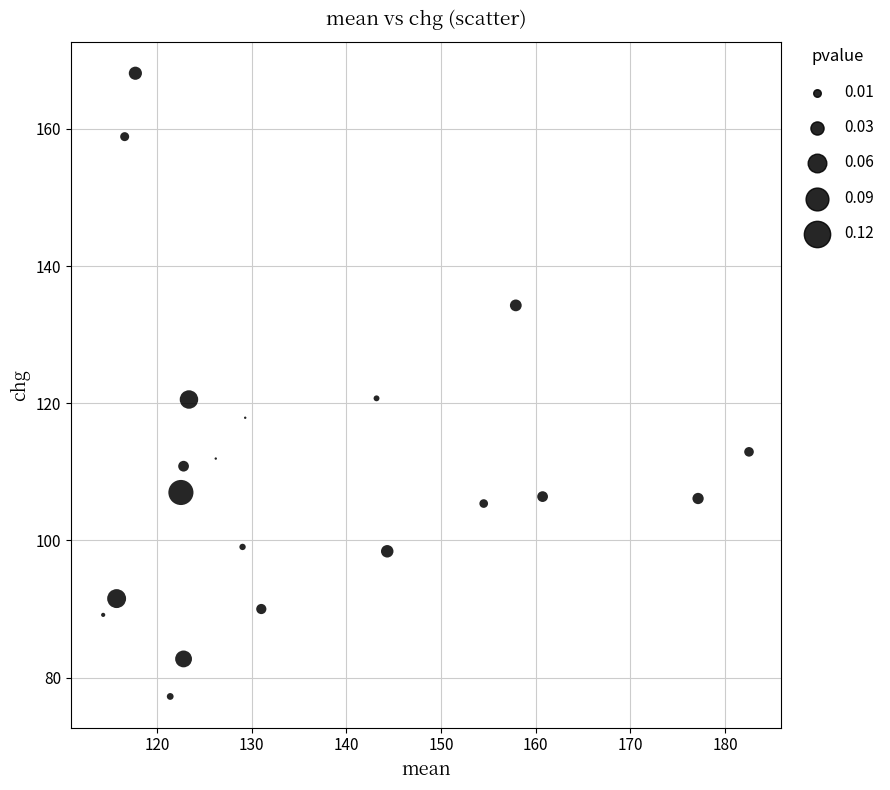

What is the range of X values (max minus min)?

68.2